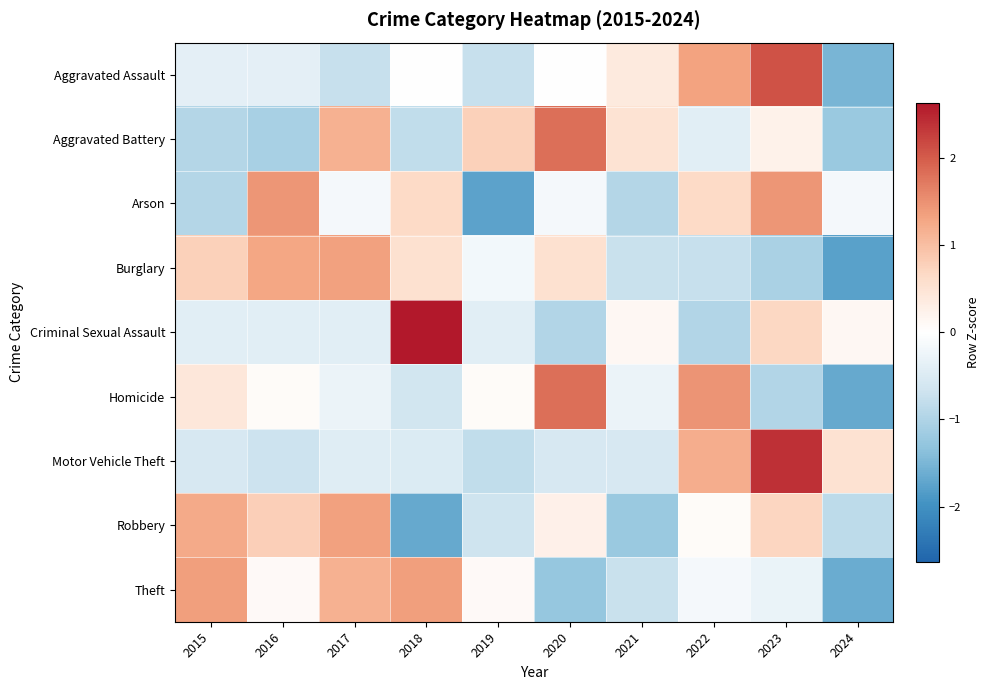

What is the spread (max minus min) of values at 2018?

4.3